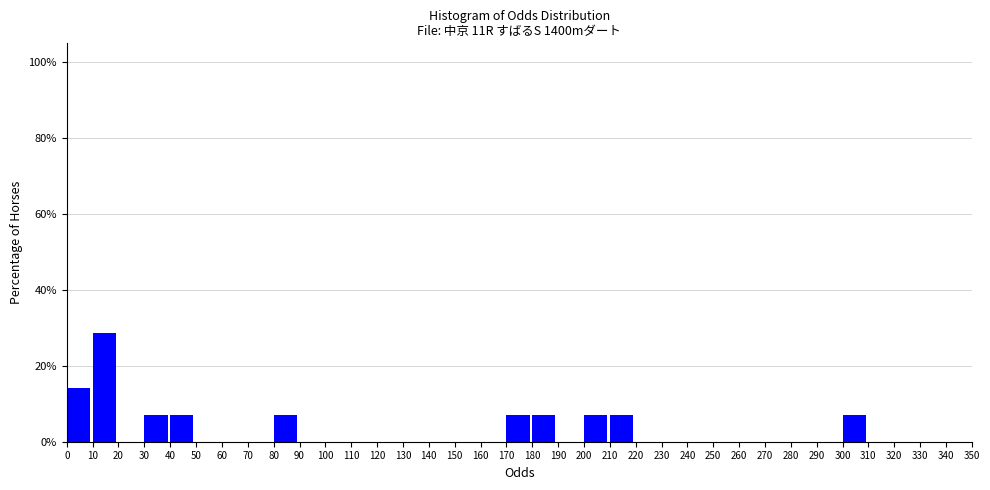

Reading left to right, transcribe this chart: for each bar, give the range it covers on the x-axis and its height. The values are not printed on the chart, so give them approximately, as read against the axis.

0 to 10: 14
10 to 20: 28
20 to 30: 0
30 to 40: 8
40 to 50: 8
50 to 60: 0
60 to 70: 0
70 to 80: 0
80 to 90: 8
90 to 100: 0
100 to 110: 0
110 to 120: 0
120 to 130: 0
130 to 140: 0
140 to 150: 0
150 to 160: 0
160 to 170: 0
170 to 180: 8
180 to 190: 8
190 to 200: 0
200 to 210: 8
210 to 220: 8
220 to 230: 0
230 to 240: 0
240 to 250: 0
250 to 260: 0
260 to 270: 0
270 to 280: 0
280 to 290: 0
290 to 300: 0
300 to 310: 8
310 to 320: 0
320 to 330: 0
330 to 340: 0
340 to 350: 0